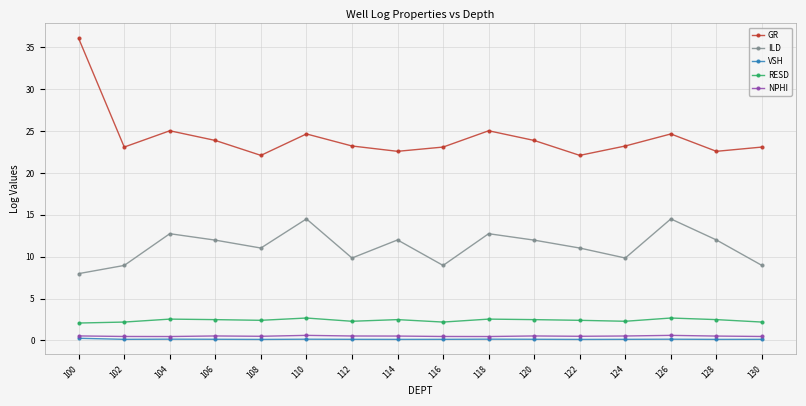

At how many categories does at least one series exceed 27?

1